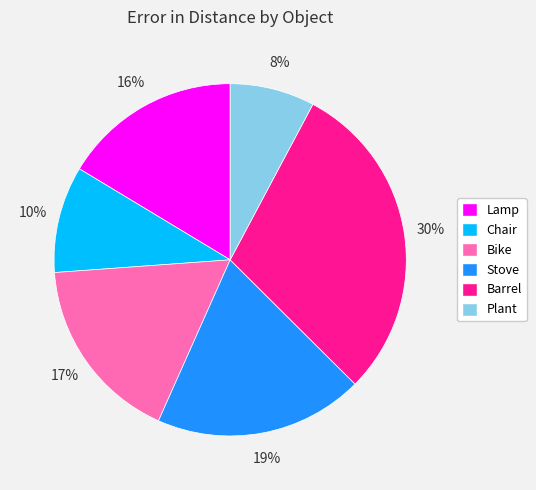

Do Plant and Lamp together represent more than half of the pie?

No